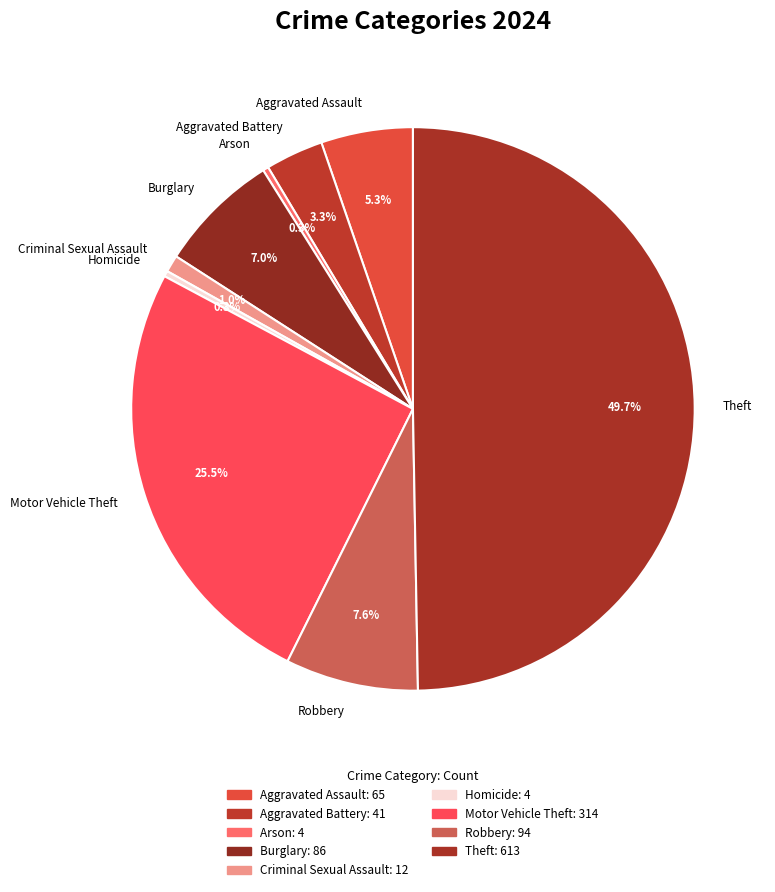

What percentage is NOT represented by Aggravated Battery?

96.7%